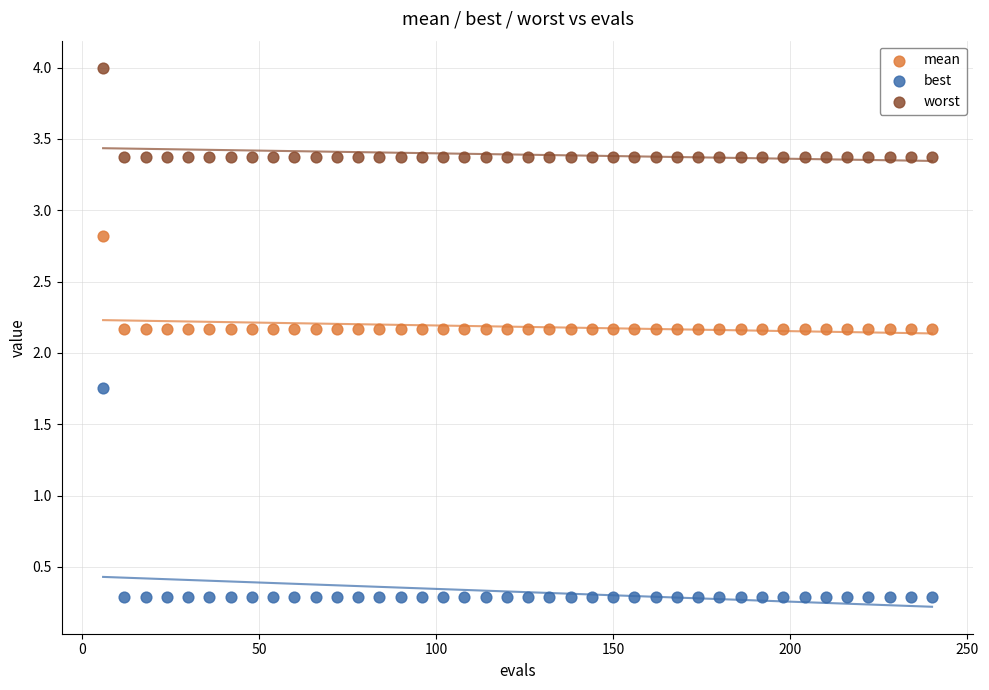

Which series contains the lowest Y value?

best